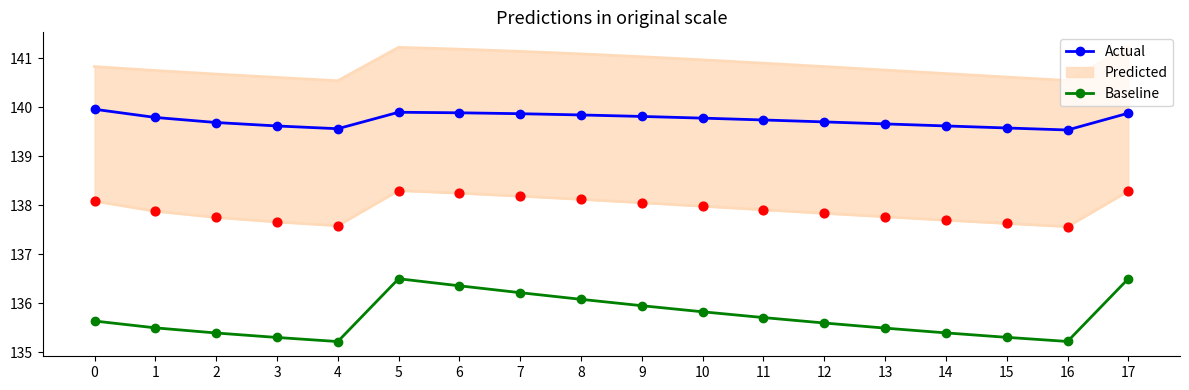

Is the value of Actual at 8 greater than the value of Baseline at 10?

Yes